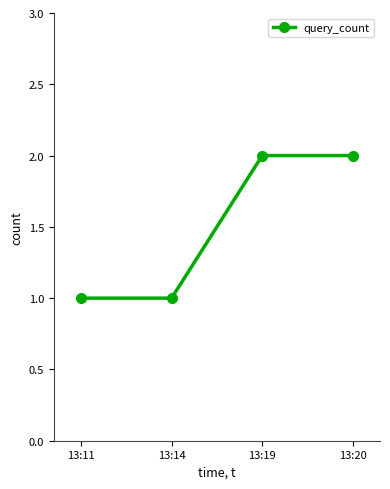

True or false: the data shows 0 at 13:11.

False